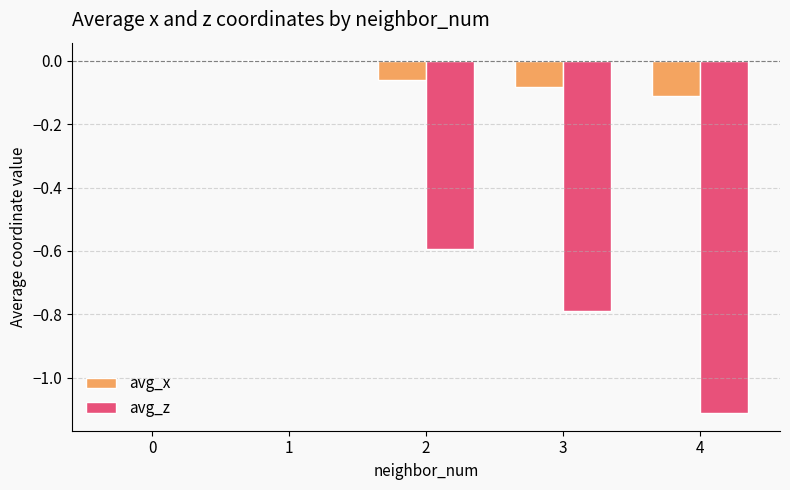

What is the difference between the avg_x values at 1 and 3?

0.1